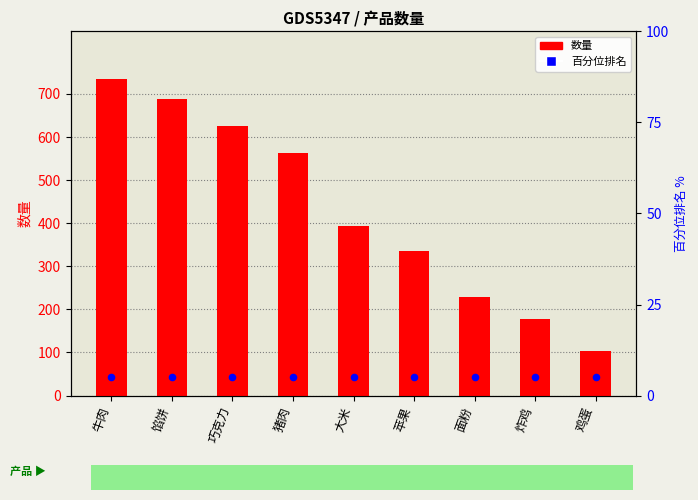

Which series reaches the maximum Y coordinate?

数量